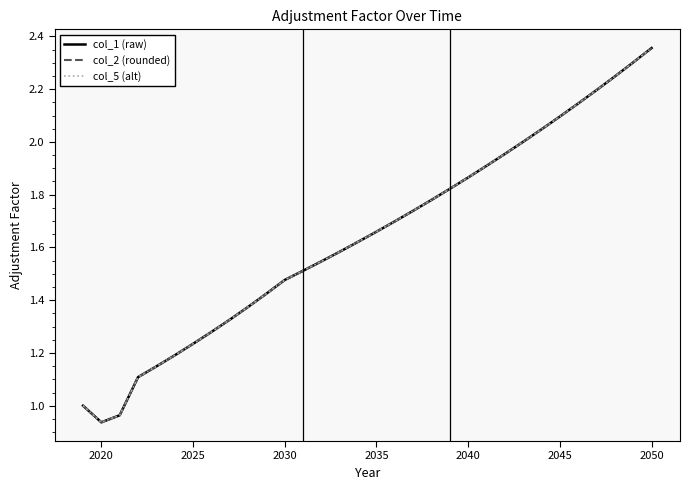

Is this an area chart (filled region under the line)?

No